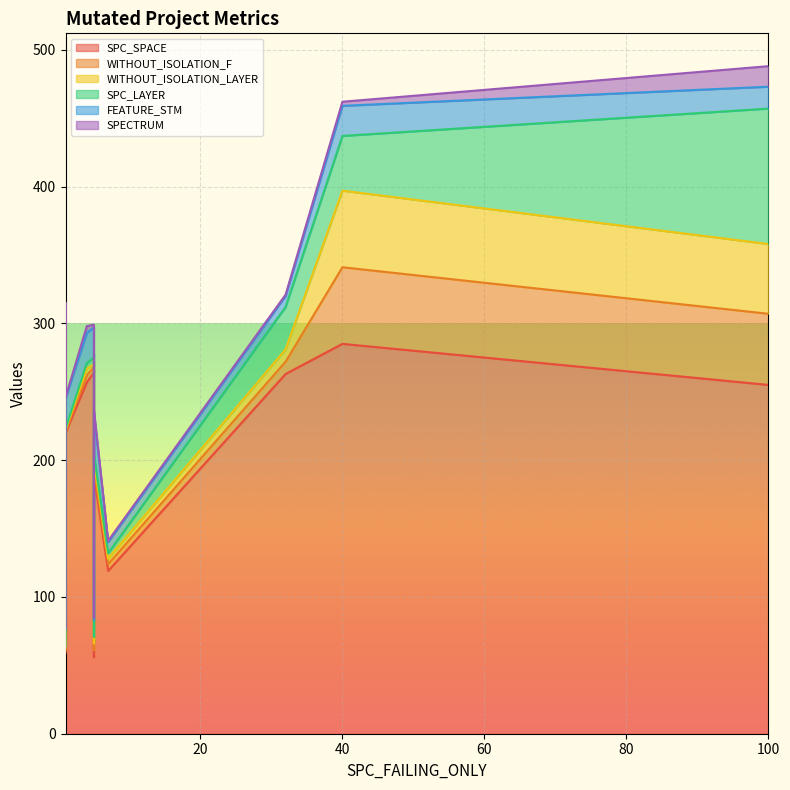

Does the chart display data point markers on the line(s)?

No